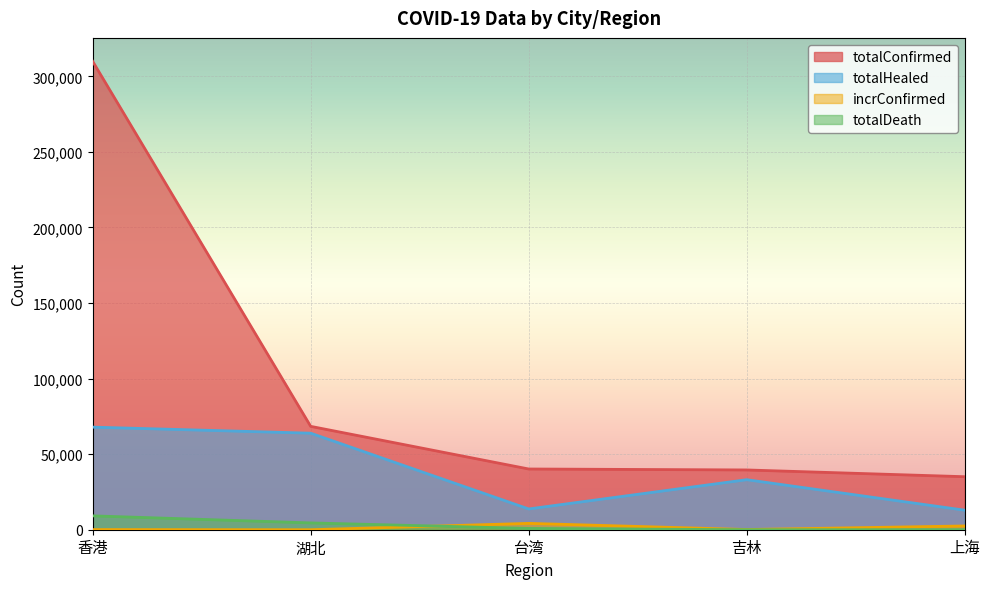

What is the sum of all incrConfirmed values?

6925